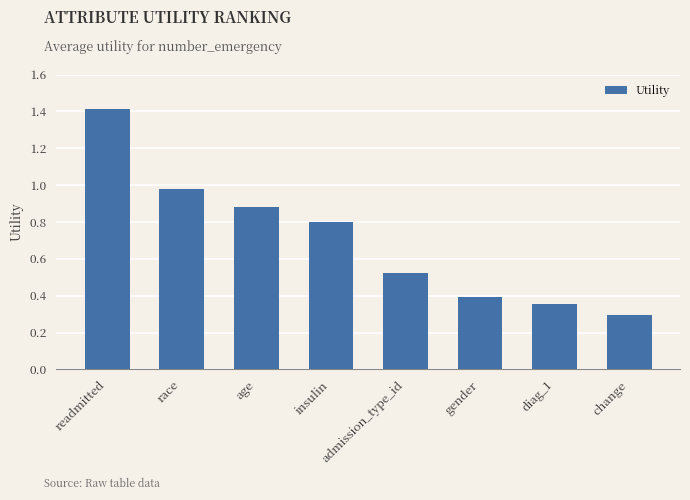

What is the average value?

0.7